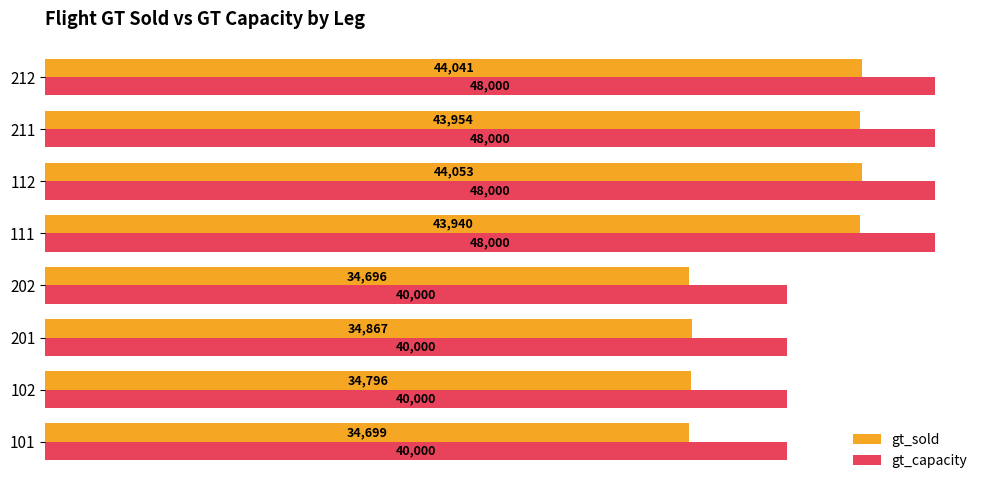

The gt_capacity series shows 40000 at 102. True or false?

True